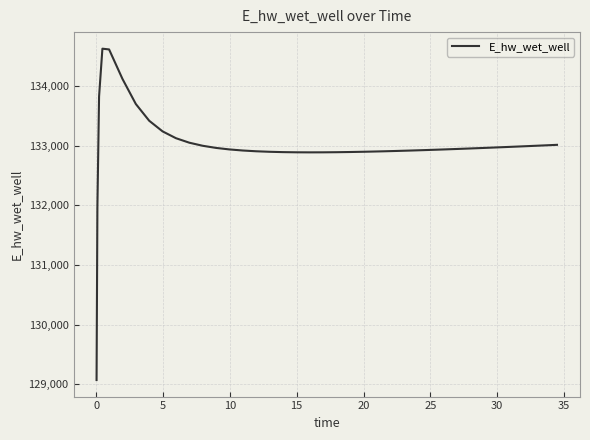

What is the difference between the maximum and minimum values?

5557.7